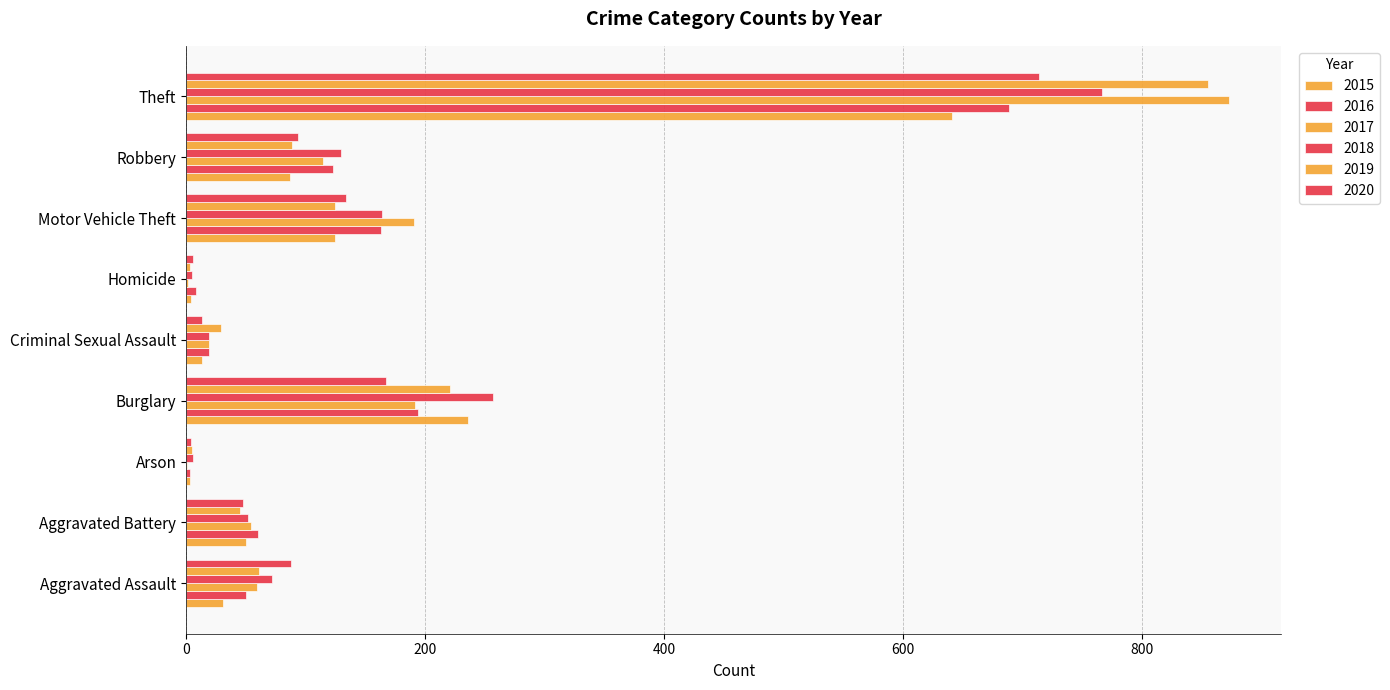

How many categories are shown in the chart?

9